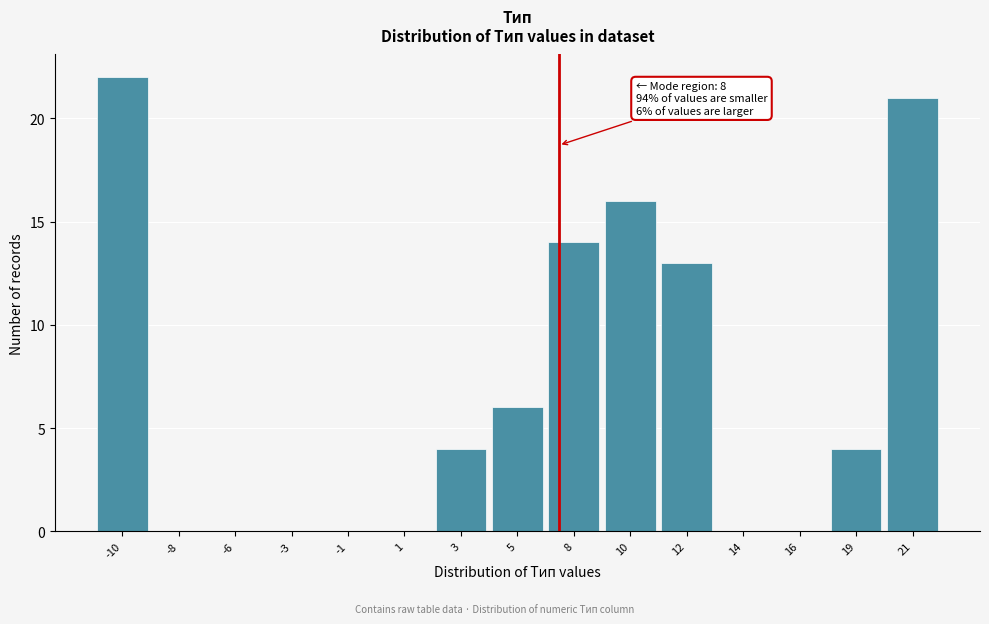

Reading left to right, what are all the values shown in this chart?

-10=22	-8=0	-6=0	-3=0	-1=0	1=0	3=4	5=6	8=14	10=16	12=13	14=0	16=0	19=4	21=21